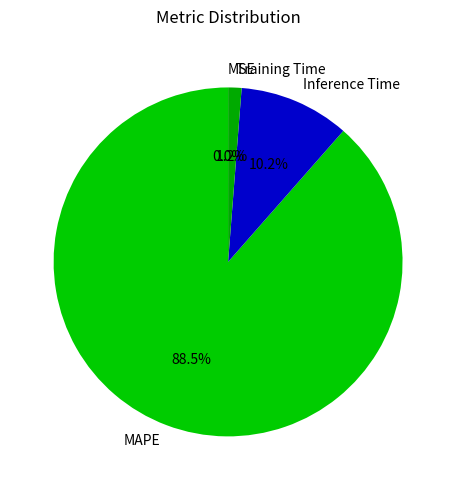

The Training Time slice represents 1% of the pie. True or false?

True